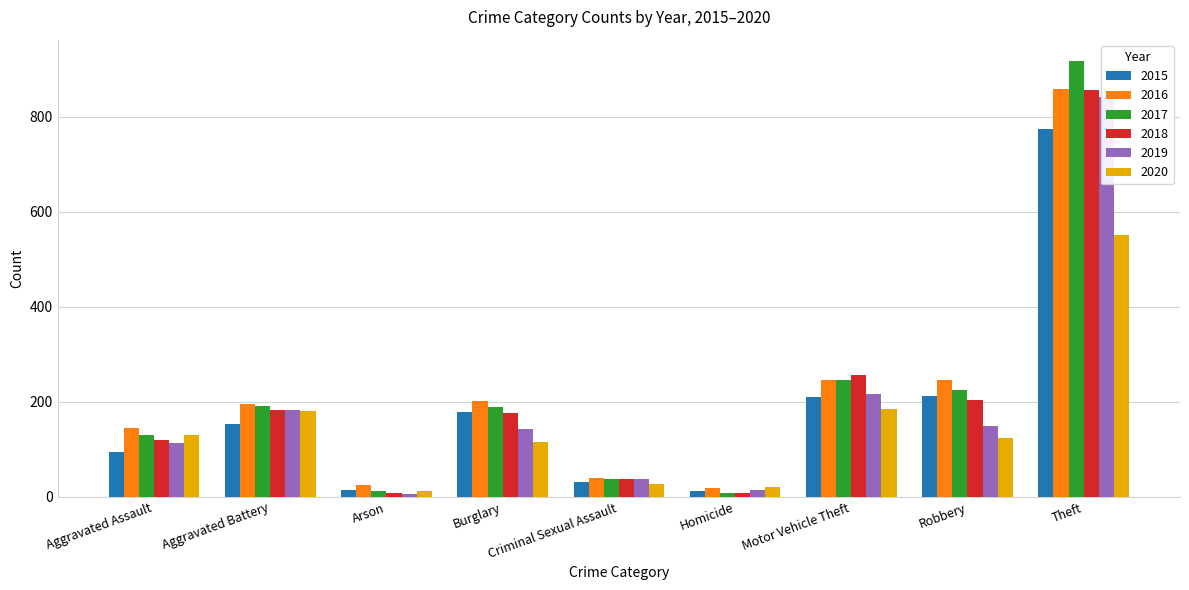

Reading right to left, extract all data points from this chart.

2015: Theft=774	Robbery=212	Motor Vehicle Theft=211	Homicide=13	Criminal Sexual Assault=31	Burglary=178	Arson=15	Aggravated Battery=154	Aggravated Assault=95
2016: Theft=858	Robbery=247	Motor Vehicle Theft=245	Homicide=18	Criminal Sexual Assault=39	Burglary=201	Arson=25	Aggravated Battery=196	Aggravated Assault=146
2017: Theft=916	Robbery=224	Motor Vehicle Theft=247	Homicide=8	Criminal Sexual Assault=38	Burglary=189	Arson=12	Aggravated Battery=191	Aggravated Assault=131
2018: Theft=856	Robbery=204	Motor Vehicle Theft=256	Homicide=8	Criminal Sexual Assault=38	Burglary=176	Arson=8	Aggravated Battery=183	Aggravated Assault=119
2019: Theft=841	Robbery=150	Motor Vehicle Theft=216	Homicide=14	Criminal Sexual Assault=37	Burglary=143	Arson=6	Aggravated Battery=182	Aggravated Assault=113
2020: Theft=551	Robbery=124	Motor Vehicle Theft=184	Homicide=22	Criminal Sexual Assault=28	Burglary=116	Arson=12	Aggravated Battery=180	Aggravated Assault=131